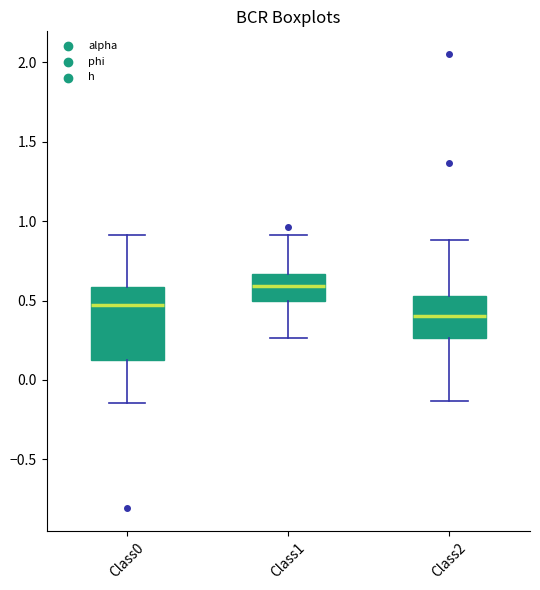

Reading left to right, read every box against the y-axis: the position of its median line, the range the box covers, and the ends of its whiskers. The values are not printed on the chart, so give them approximately, as read against the axis.

Class0: median 0.45, box 0.10 to 0.60, whiskers -0.15 to 0.90
Class1: median 0.60, box 0.50 to 0.65, whiskers 0.25 to 0.90
Class2: median 0.40, box 0.25 to 0.55, whiskers -0.15 to 0.90